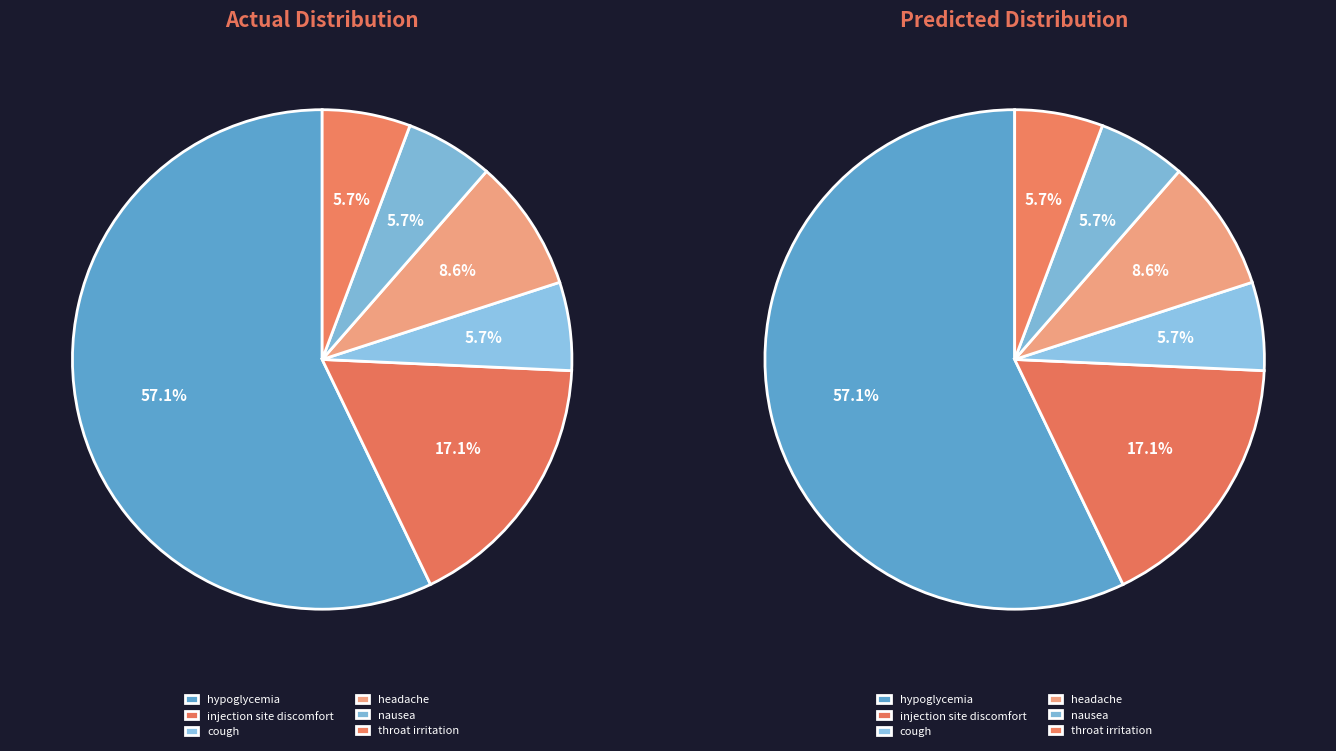

How many segments does this pie chart have?

6